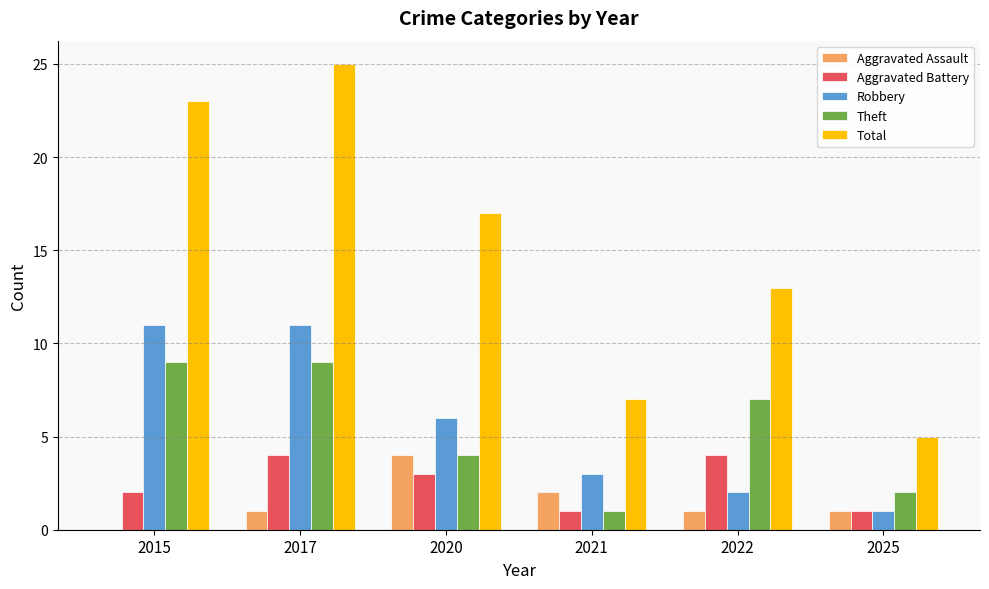

Is it true that Robbery equals 3 at 2021?

True